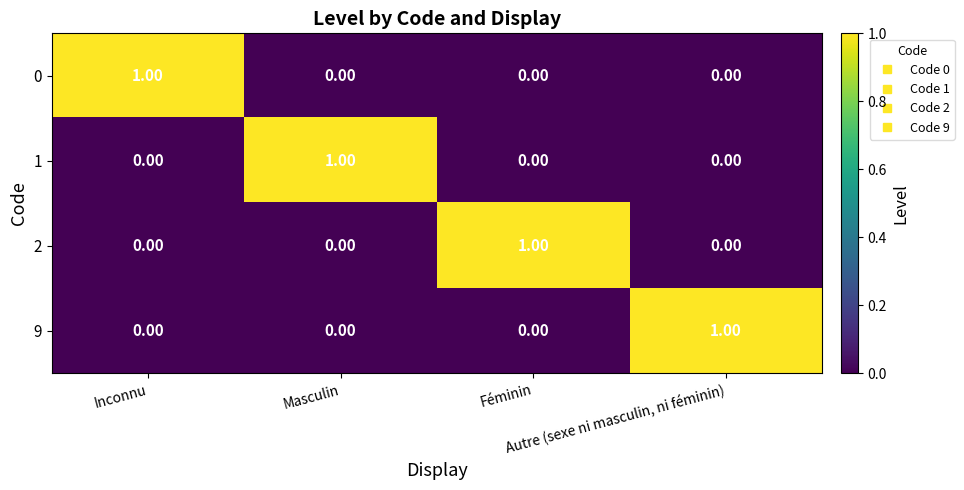

At how many categories does at least one series exceed 0?

4